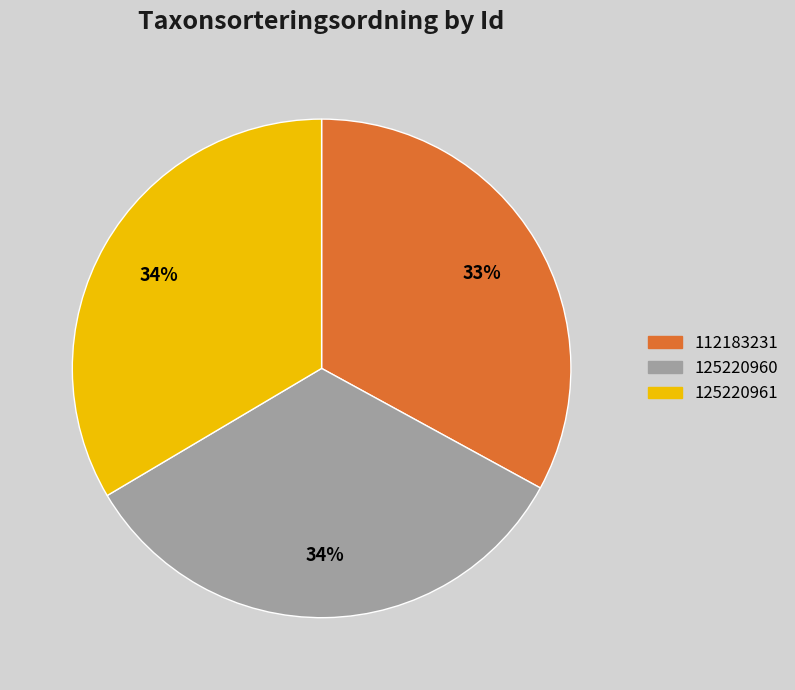

How many segments does this pie chart have?

3